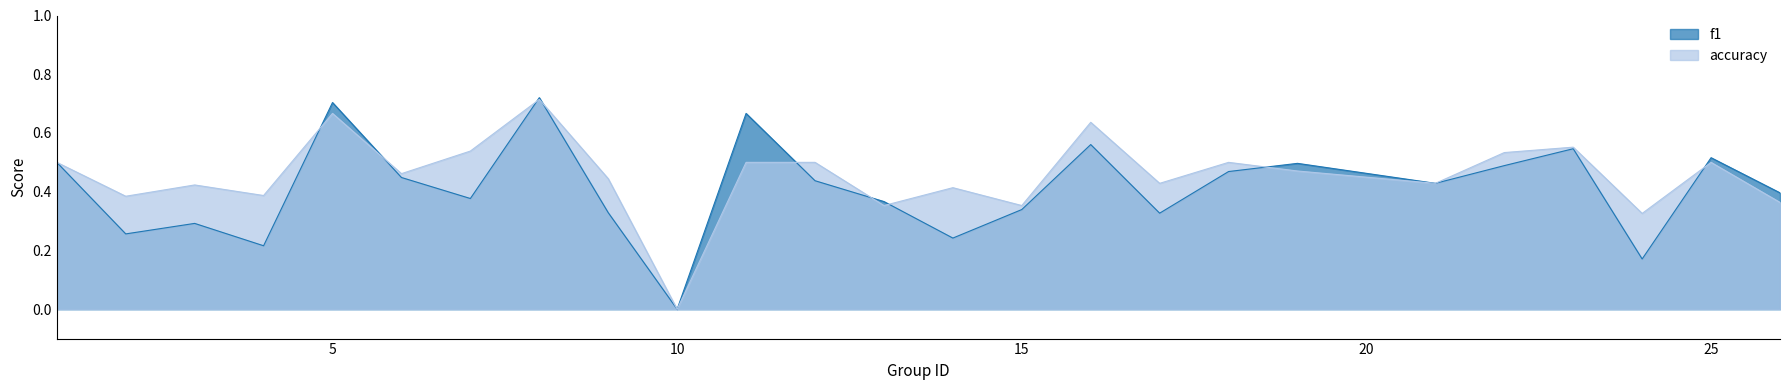

Which has a higher value, 17 or 3?

17